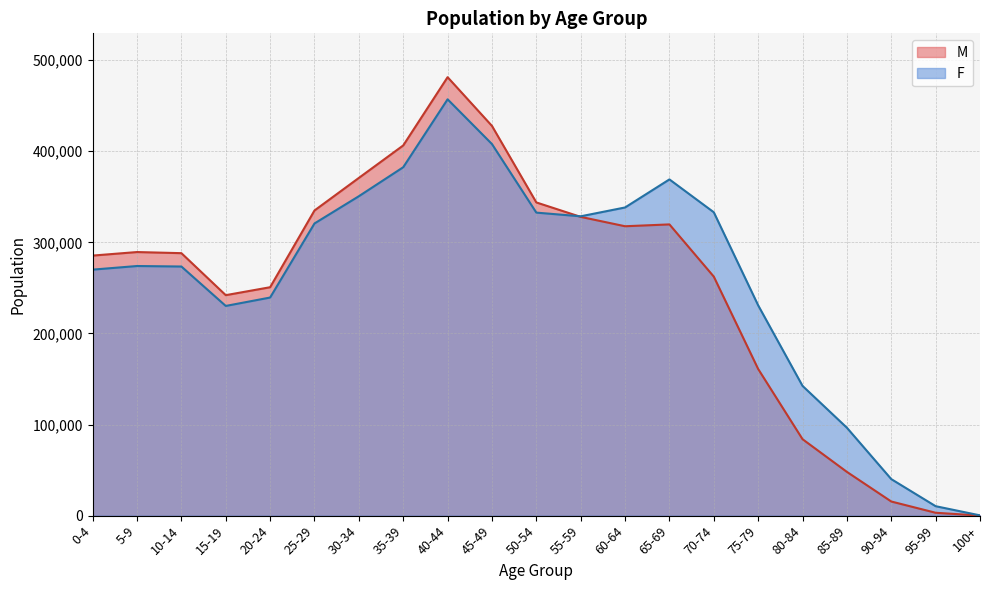

What is the label of the 11th point from the right?

50-54